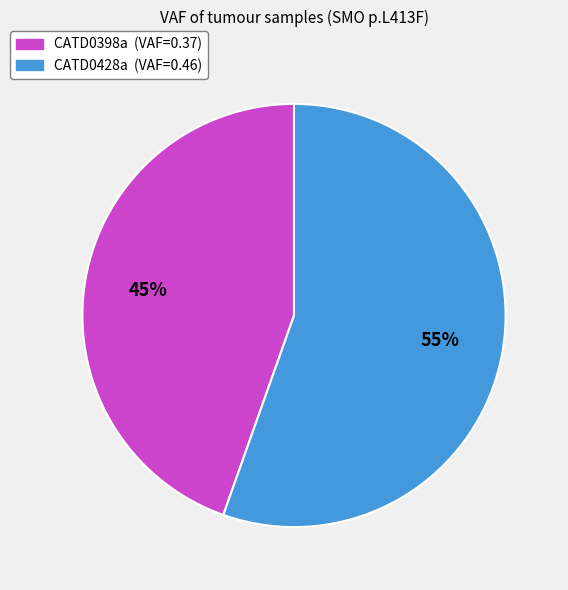

To the nearest percent, what portion does CATD0428a represent?

55%